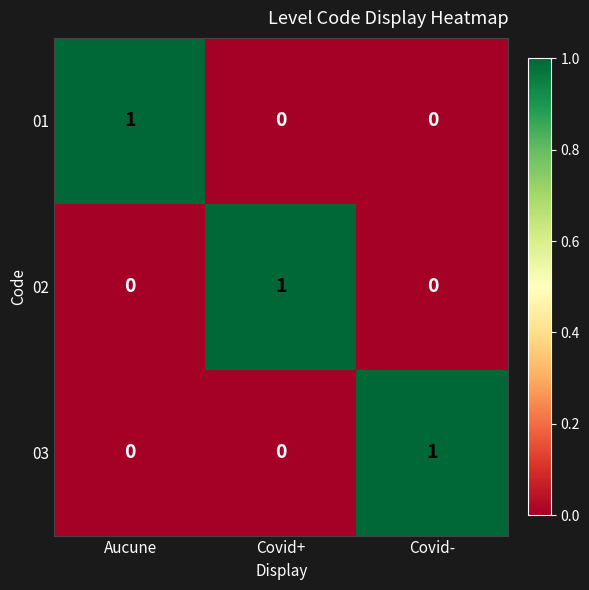

Is it true that 03 equals 1 at Covid-?

True